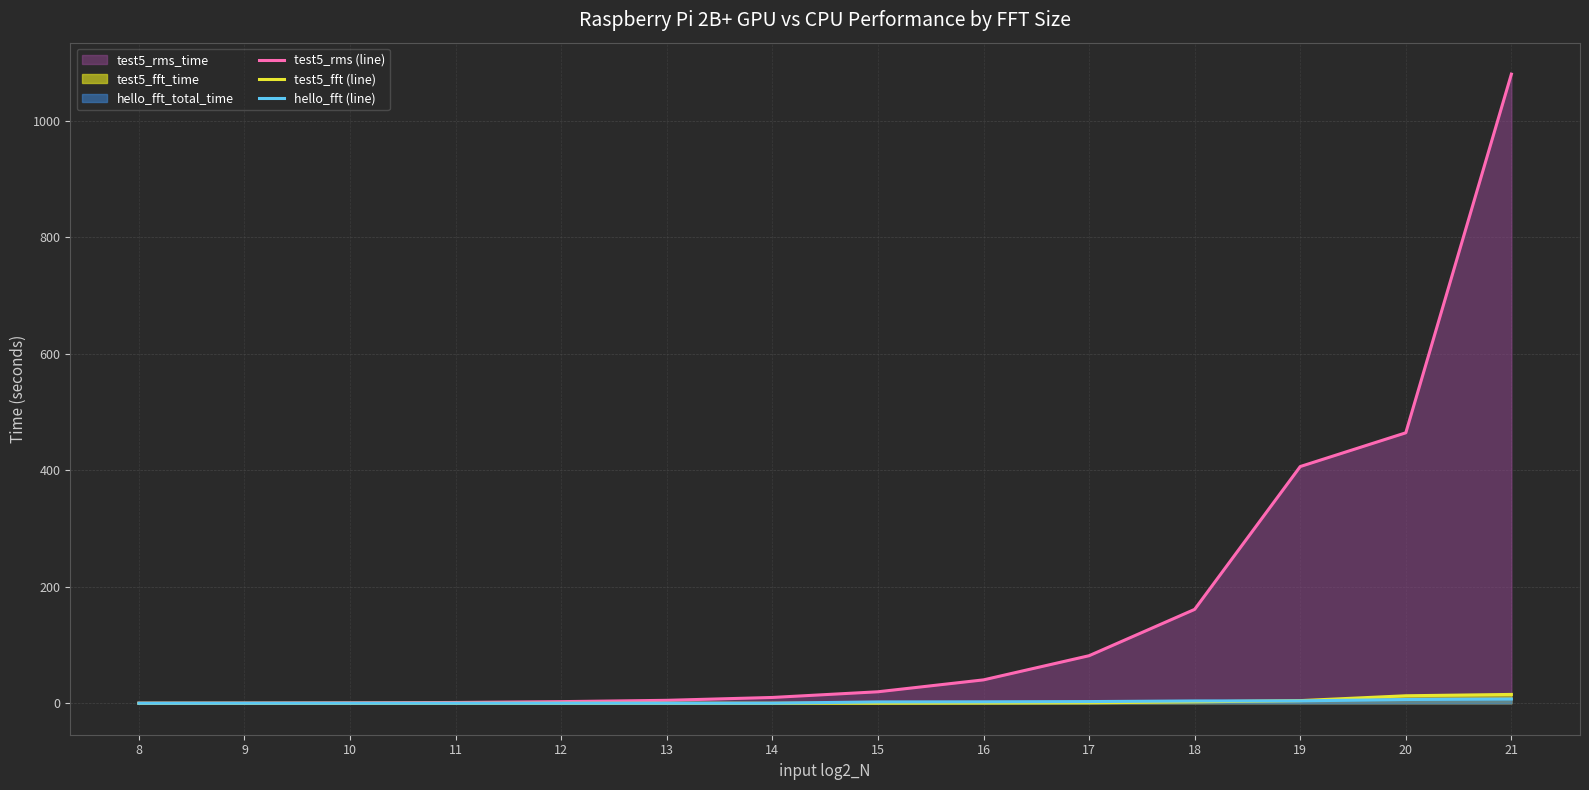

What is the difference between the maximum and second lowest values in the test5_rms (line) series?

1080.0